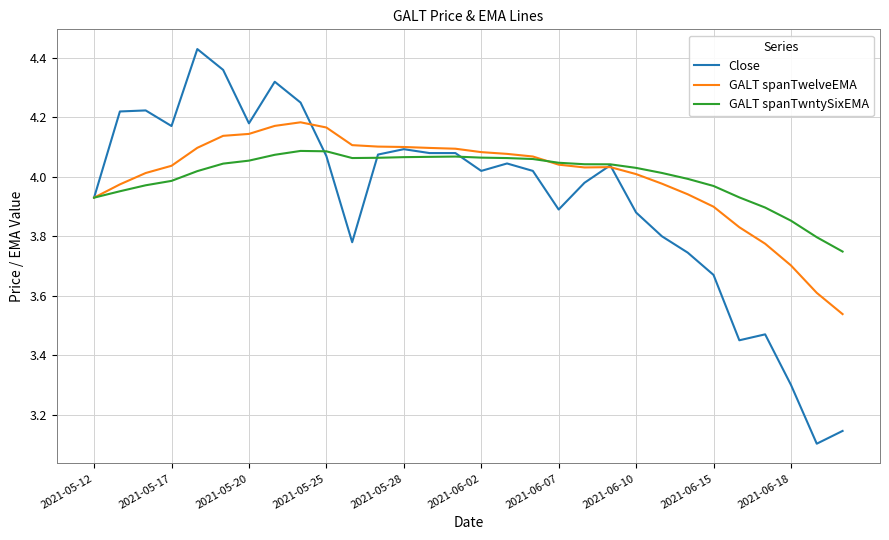

What are all the series names shown in the legend?

Close, GALT spanTwelveEMA, GALT spanTwntySixEMA